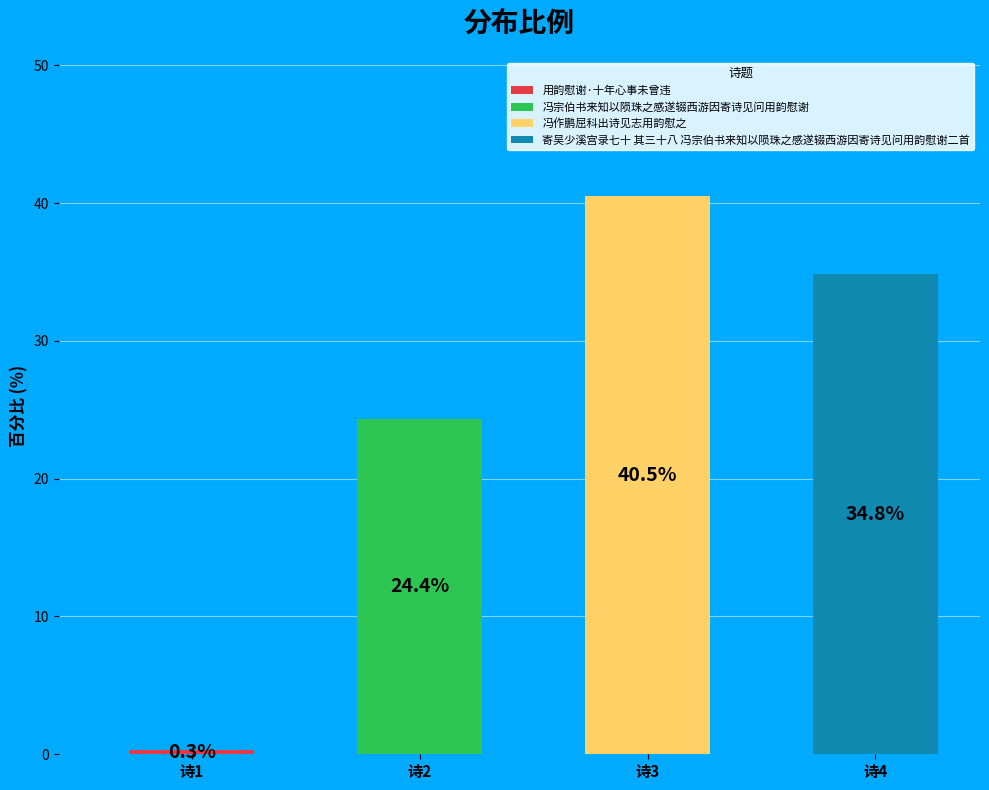

What is the value of the 4th bar from the left?

34.8